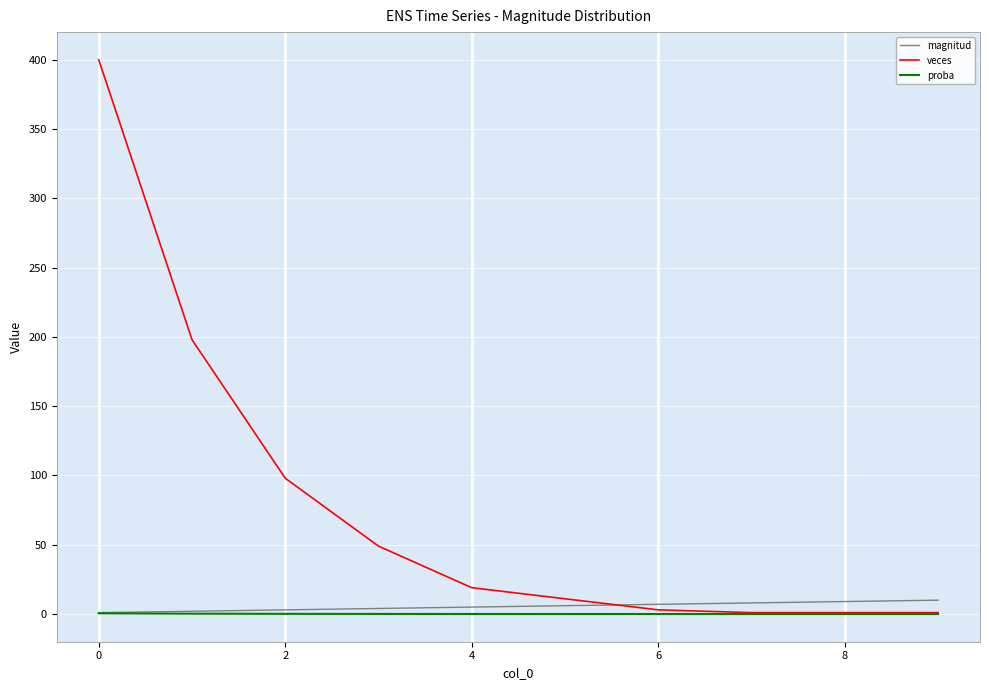

Count the number of data series in this chart.

3